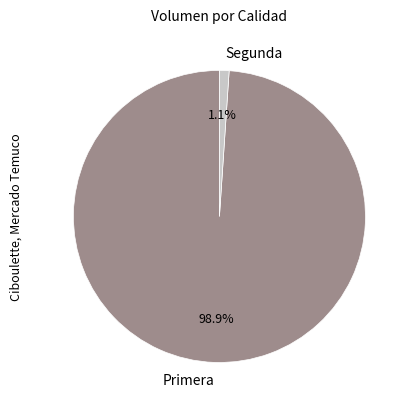

How many segments does this pie chart have?

2